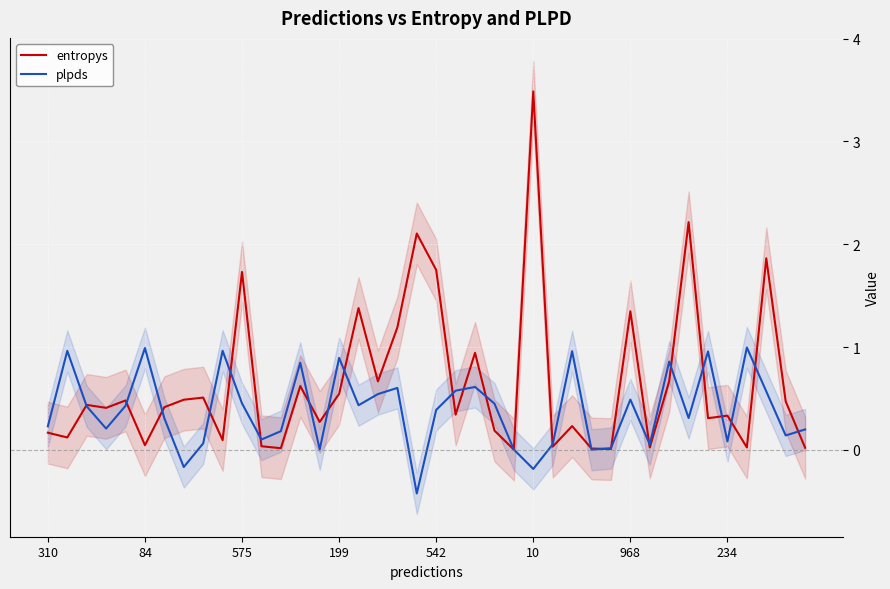

Is it true that plpds equals 1.4 at 199?

False